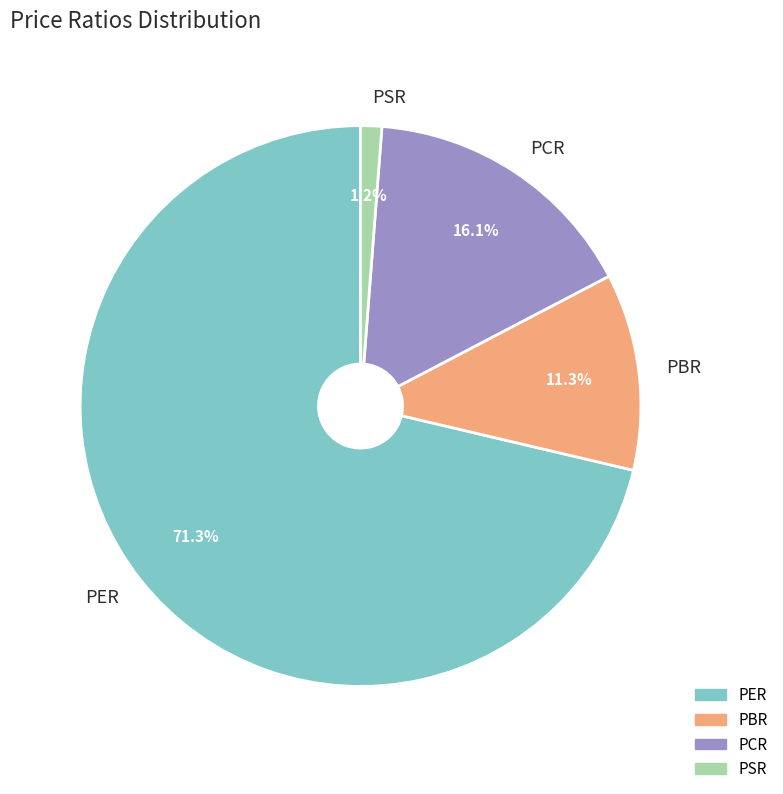

How much of the chart is everything except PBR?

88.7%